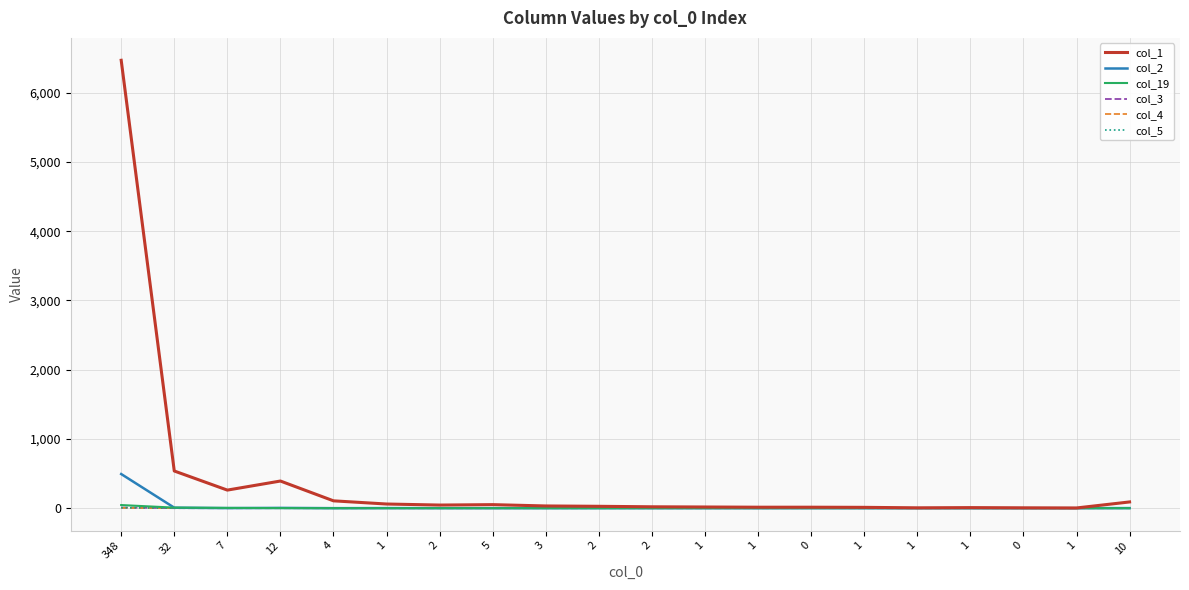

List the labels in order of col_19 value, smallest first.

4, 1, 2, 5, 3, 2, 2, 1, 1, 0, 1, 1, 1, 0, 1, 10, 12, 7, 32, 348